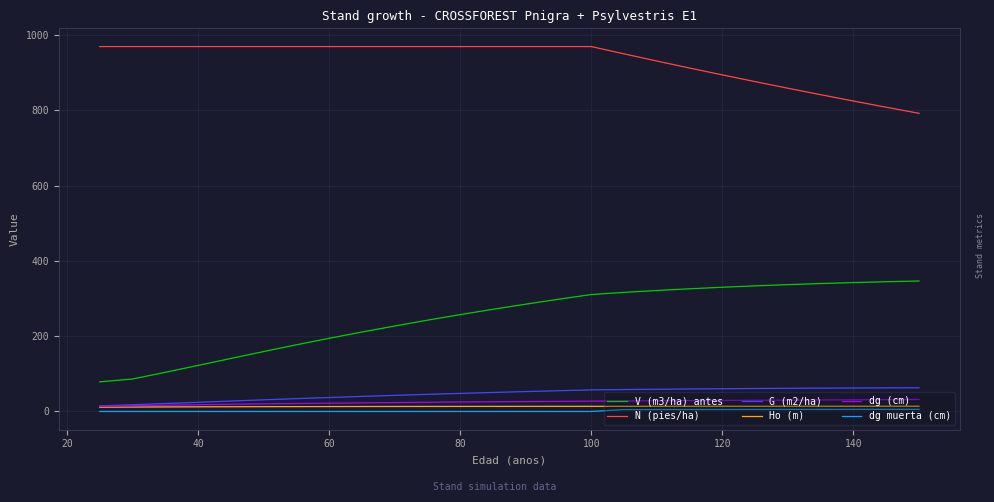

What is the lowest value of the N (pies/ha) series?

791.8